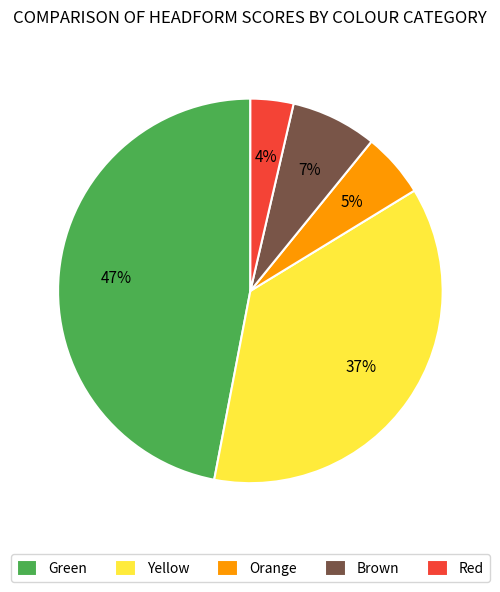

Count the number of slices in the pie.

5